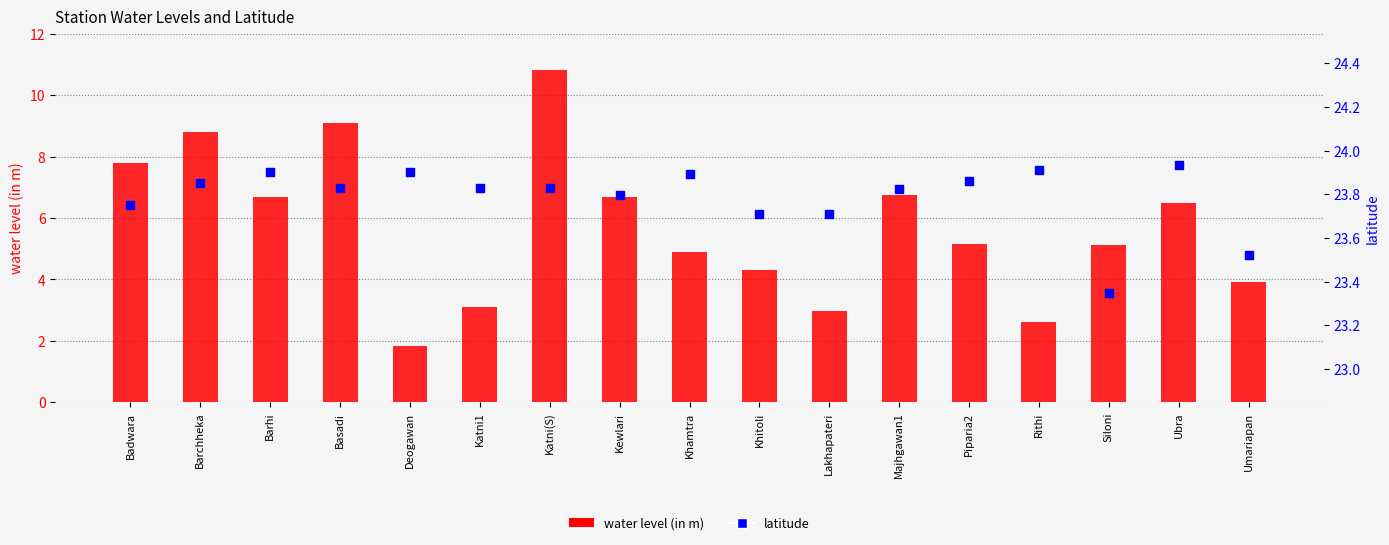

Which series has the widest spread of Y values?

water level (in m)